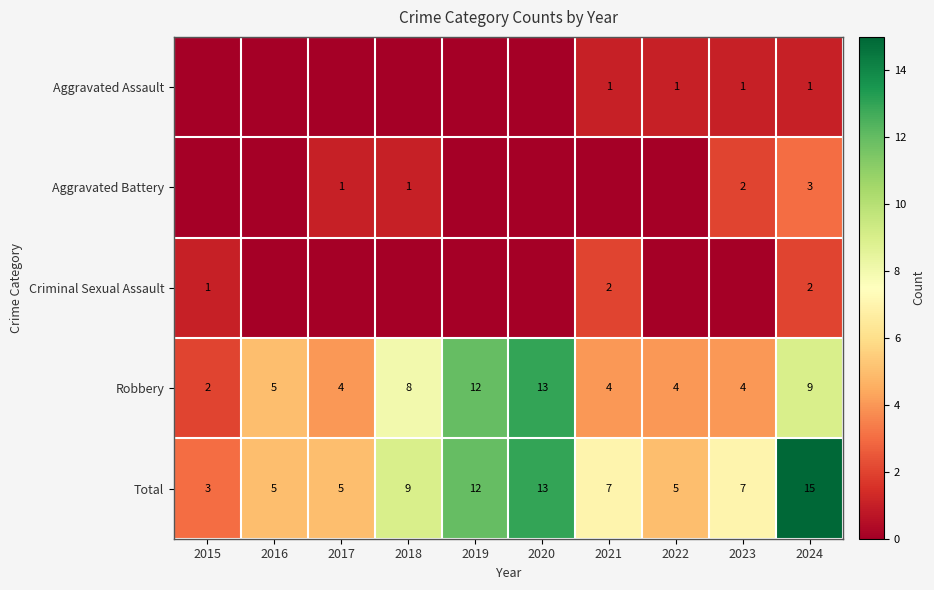

What is the greatest value displayed?

15